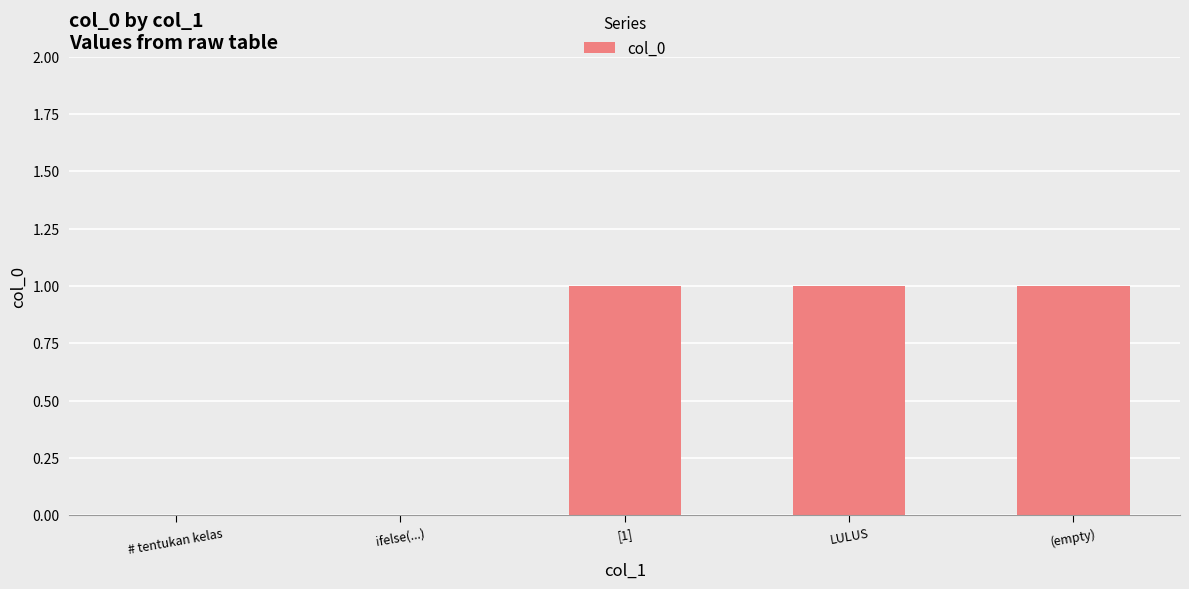

Reading left to right, what are all the values shown in this chart?

0	0	1	1	1